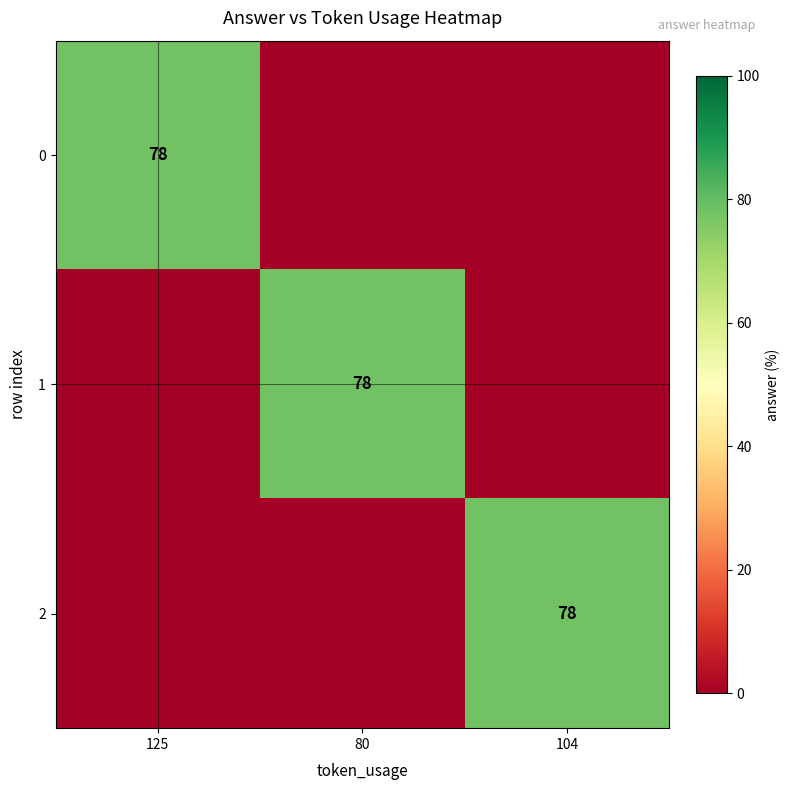

At which category is the sum across all series the highest?

125